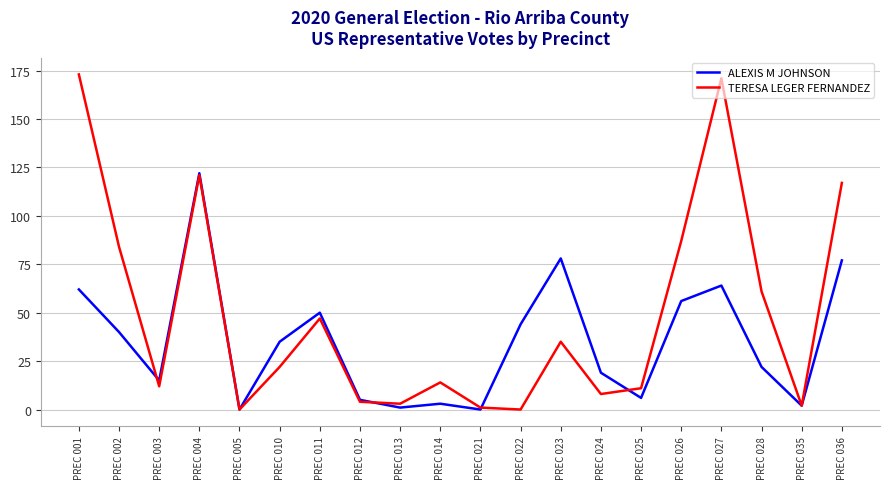

What is the sum of the ALEXIS M JOHNSON values at PREC 005 and PREC 003?

15